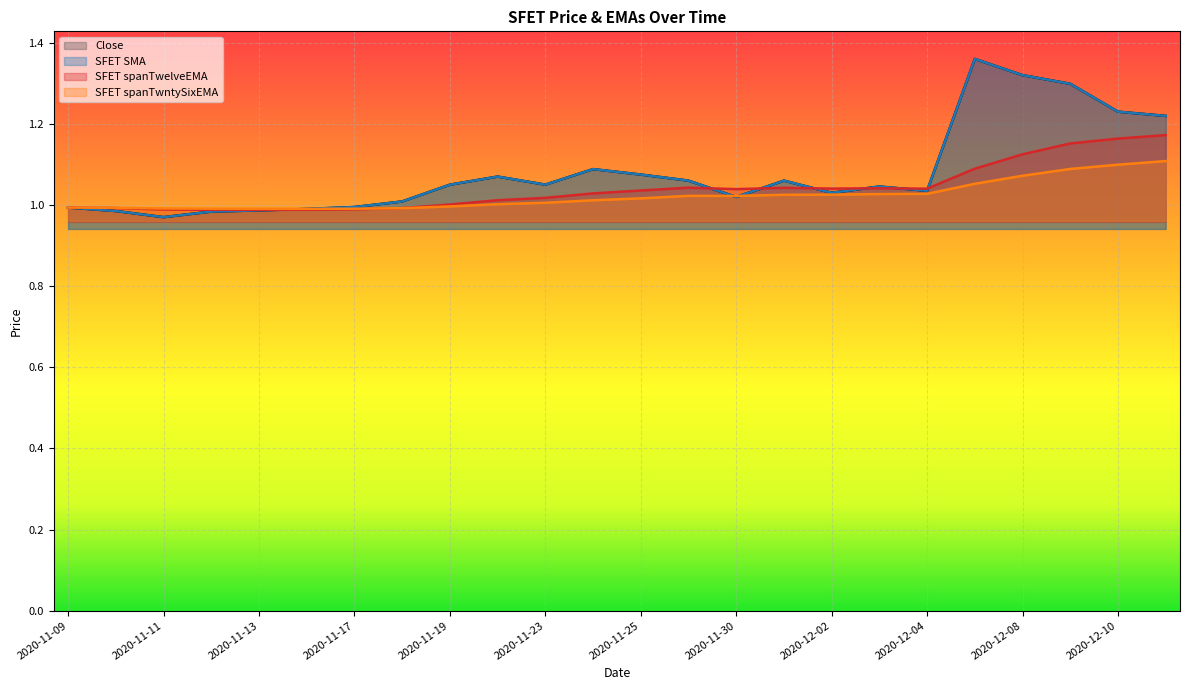

What is the label of the 22nd point from the left?

2020-12-09